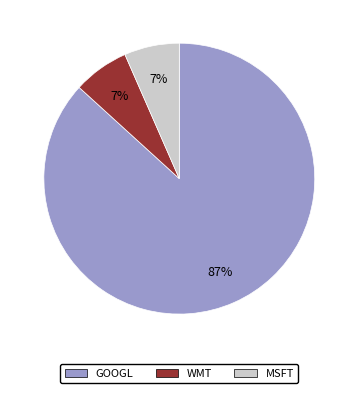

Is it true that GOOGL is 87% of the pie?

True